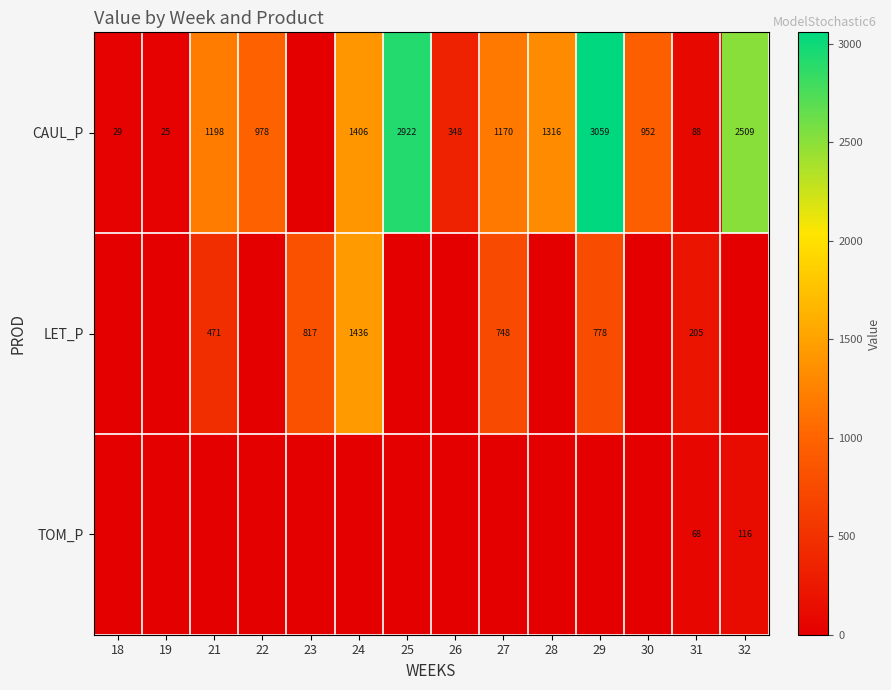

The LET_P series shows 1144 at 29. True or false?

False